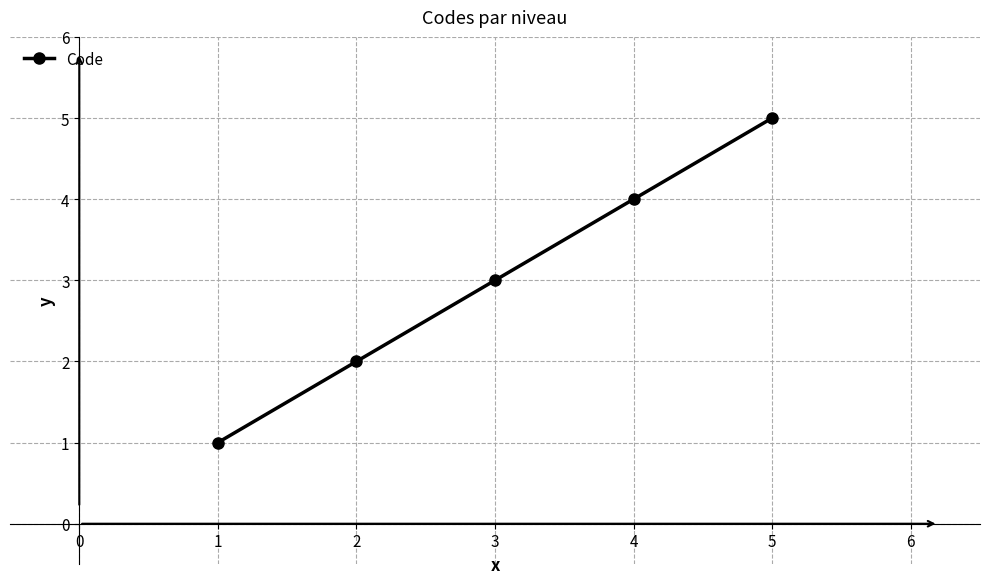

What is the difference between the maximum and second lowest values?

3